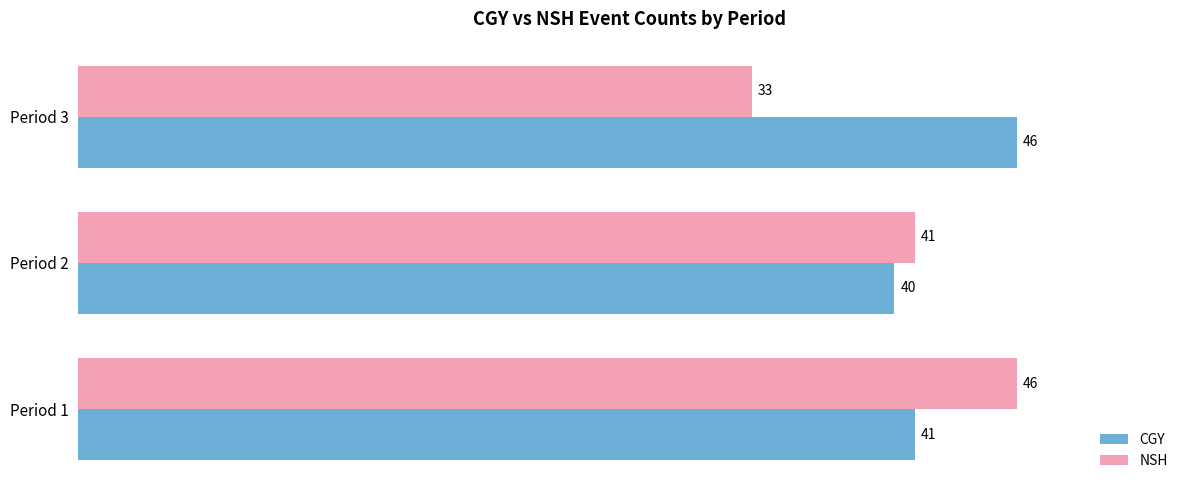

What is the minimum value for NSH?

33